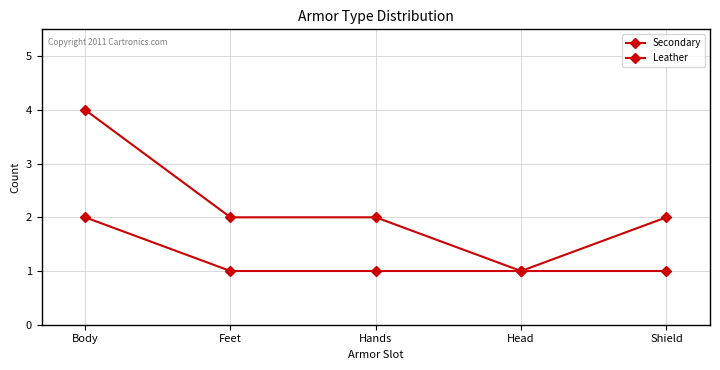

What is the minimum value shown in the chart?

1